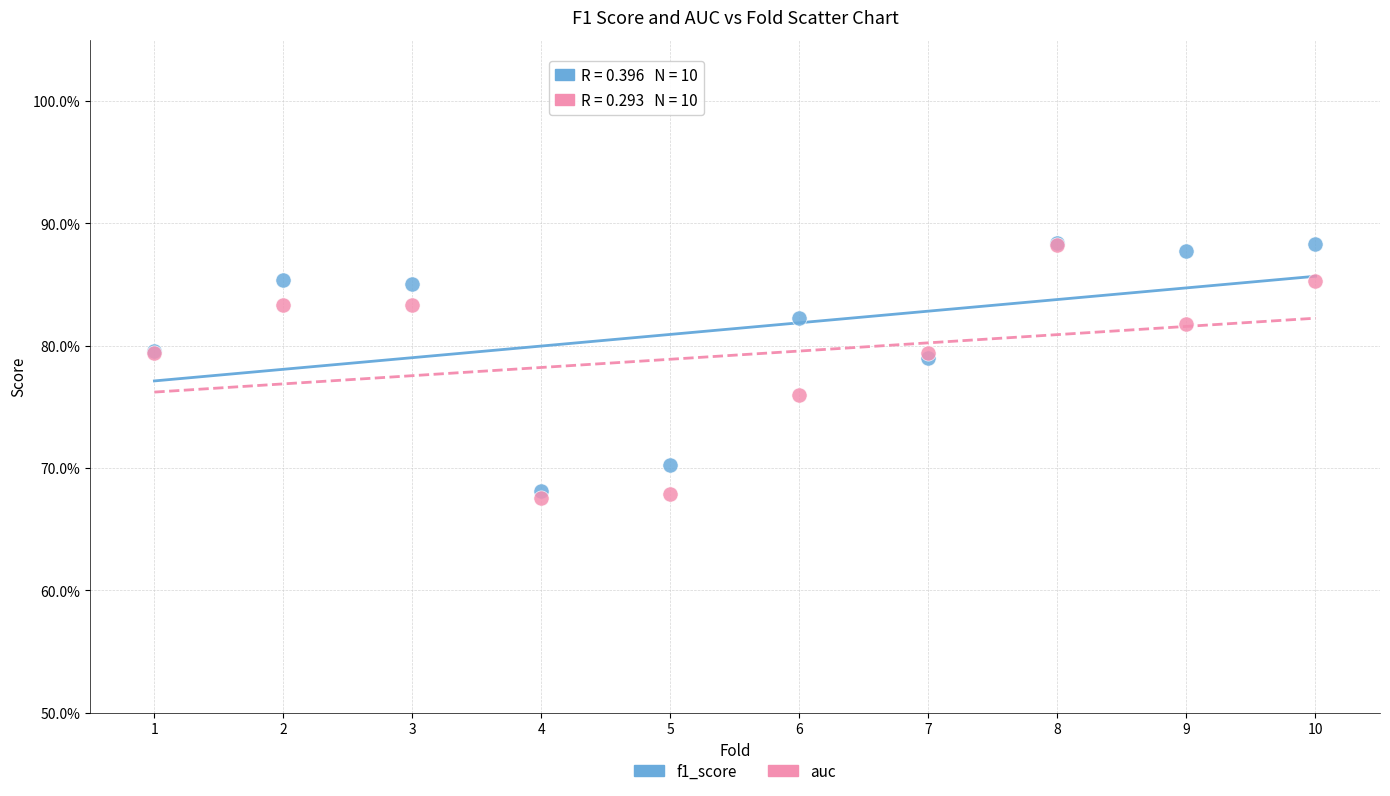

Which series reaches the minimum Y coordinate?

auc